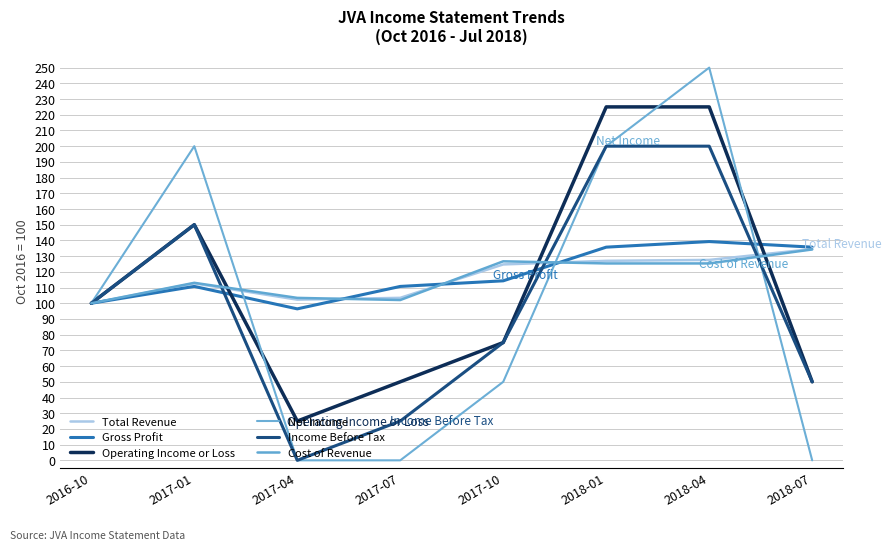

Count the Net Income values in the range 0 to 200.

7